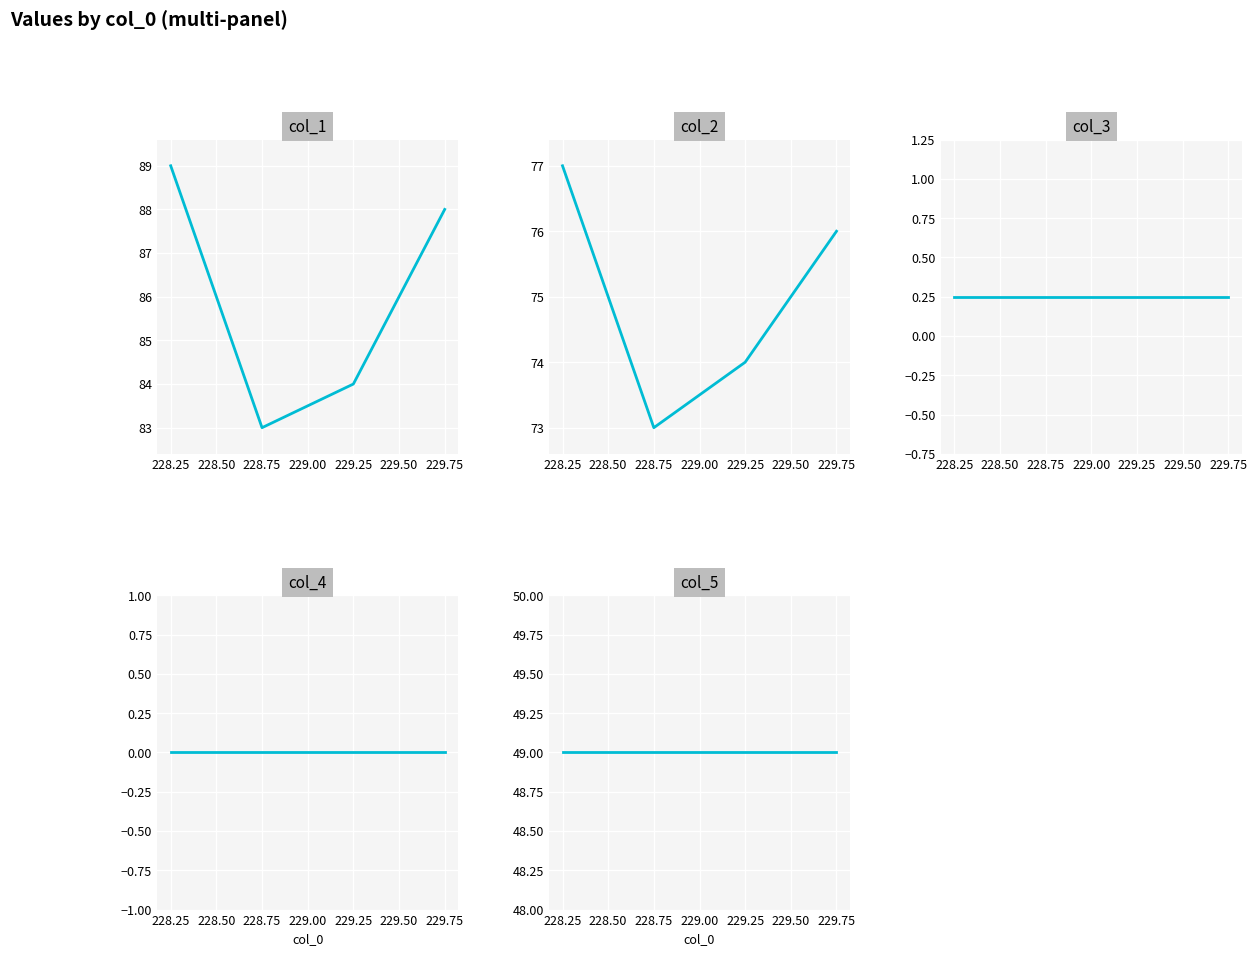

What are all the series names shown in the legend?

col_1, col_2, col_3, col_4, col_5